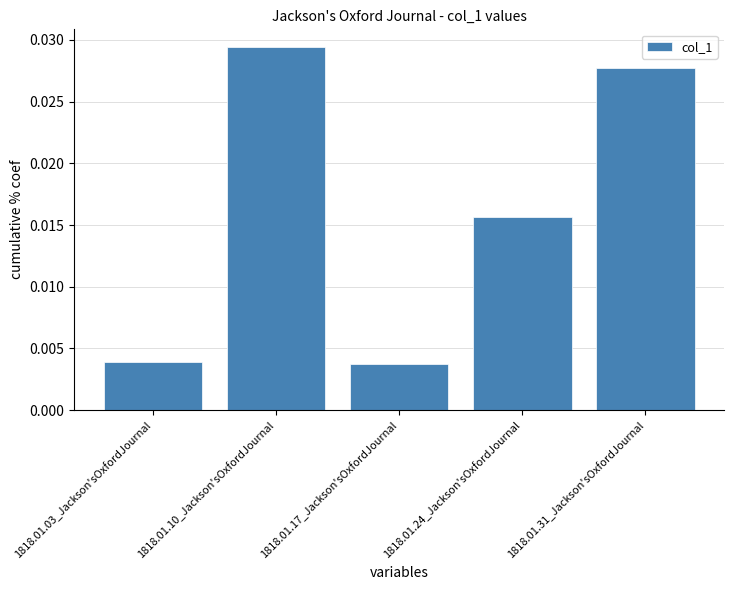

Count the values in the range 0 to 1.

5